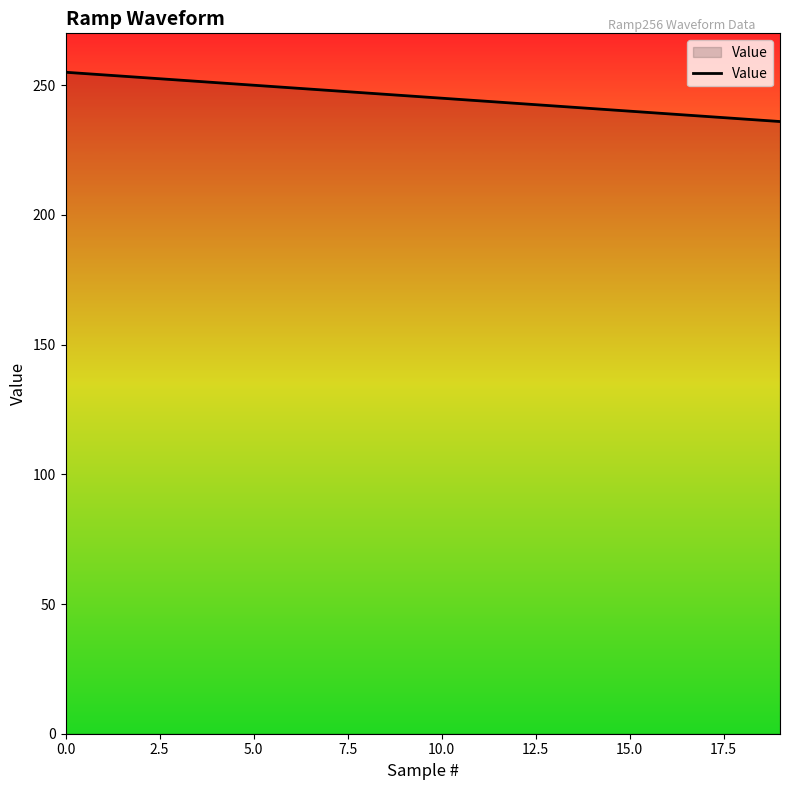

What is the difference between the maximum and minimum values?

19